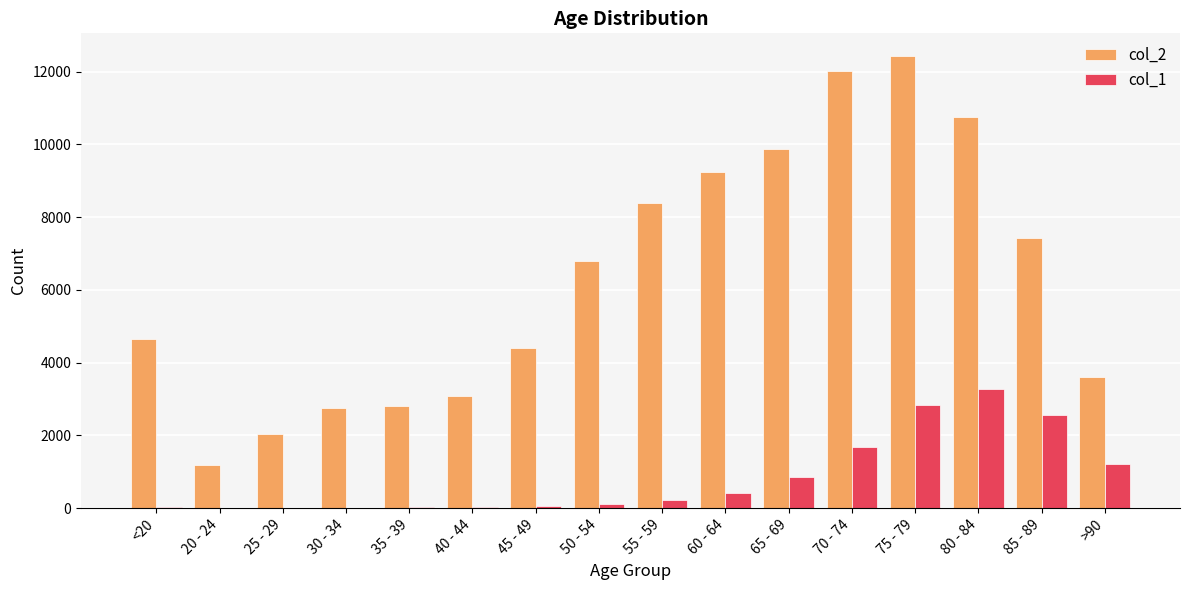

How many distinct data groups are displayed?

2